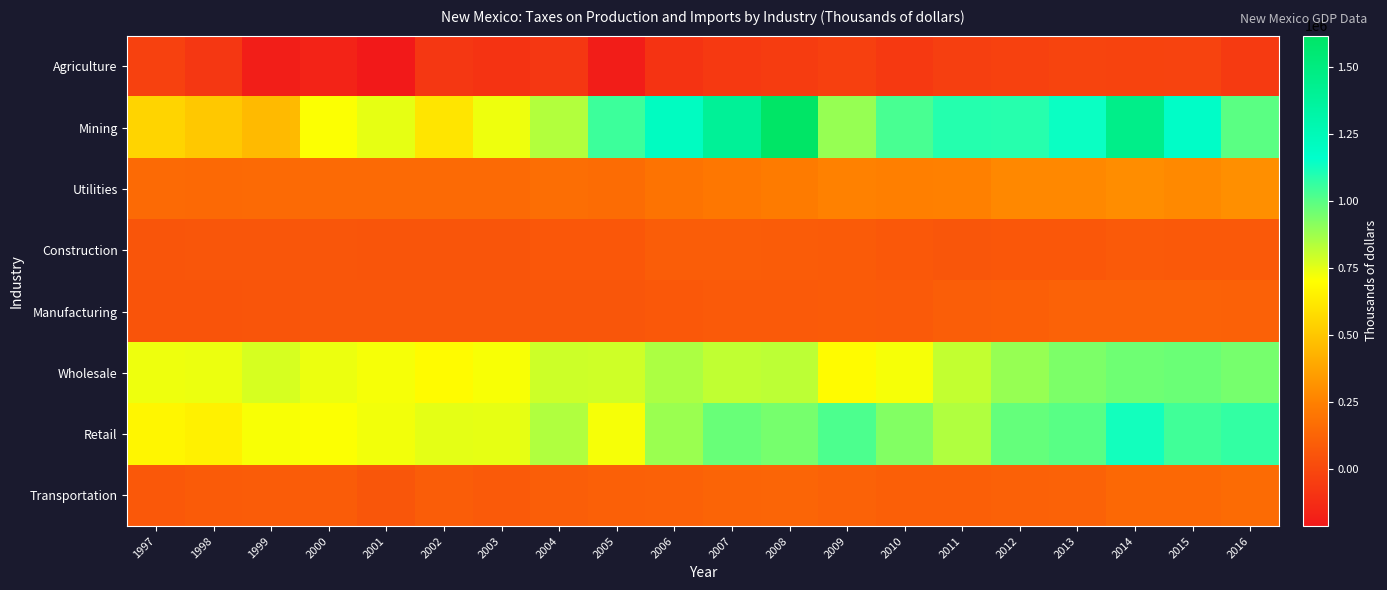

What is the spread (max minus min) of values at 2010?

1096148